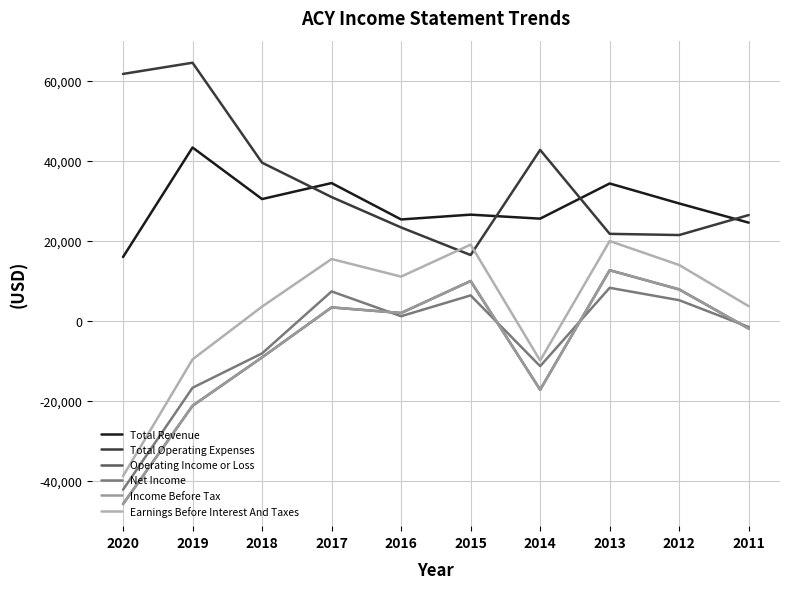

At which category does Earnings Before Interest And Taxes reach its first local valley?

2016